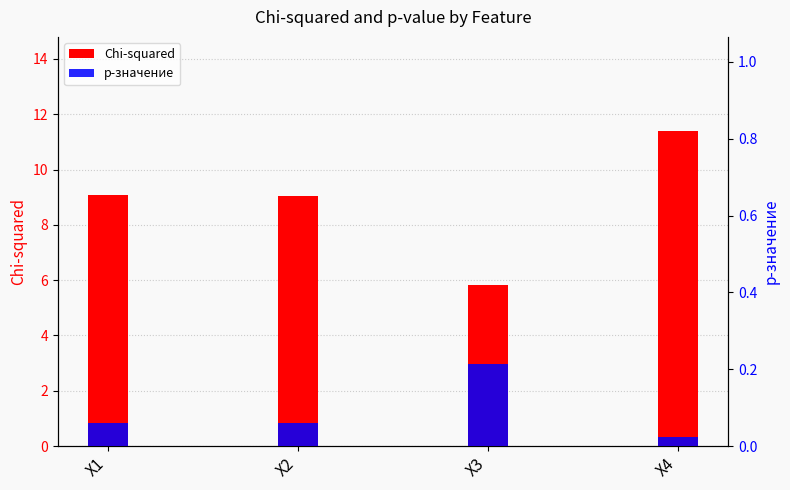

Is the value of p-значение at X1 greater than the value of Chi-squared at X1?

No